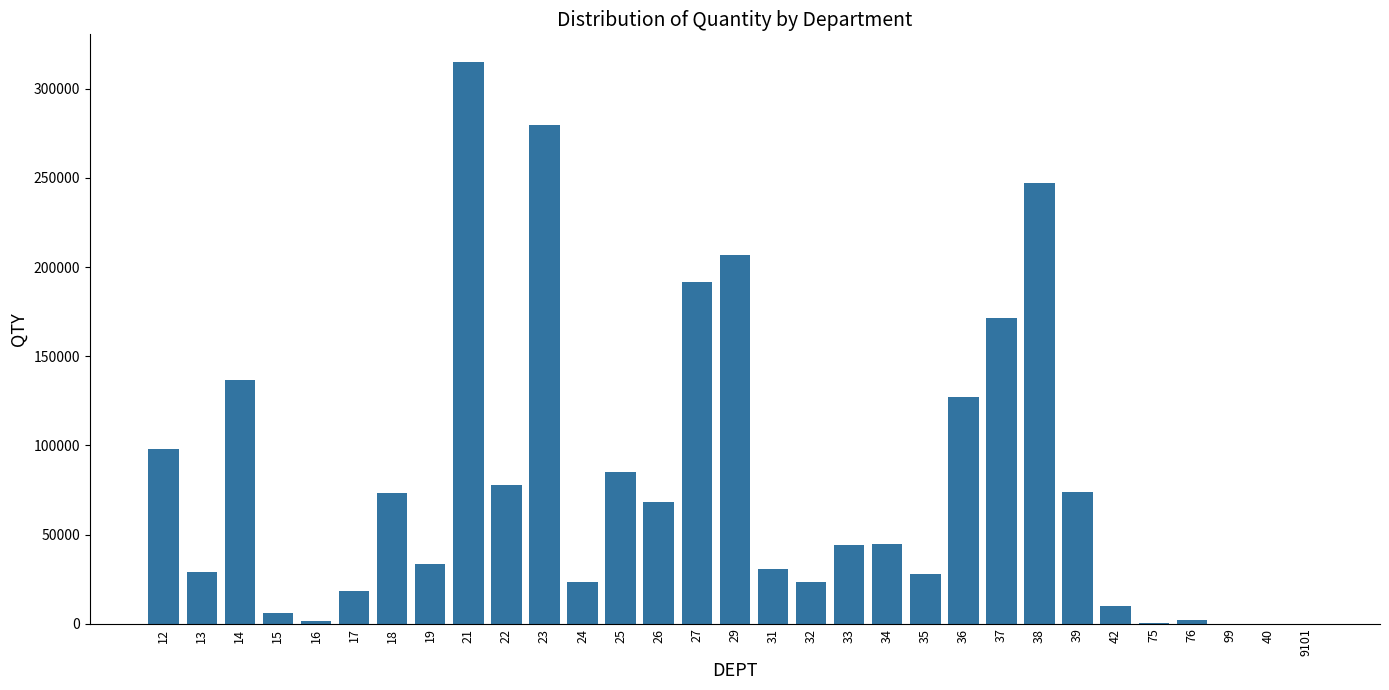

What is the maximum value shown in the chart?

314809